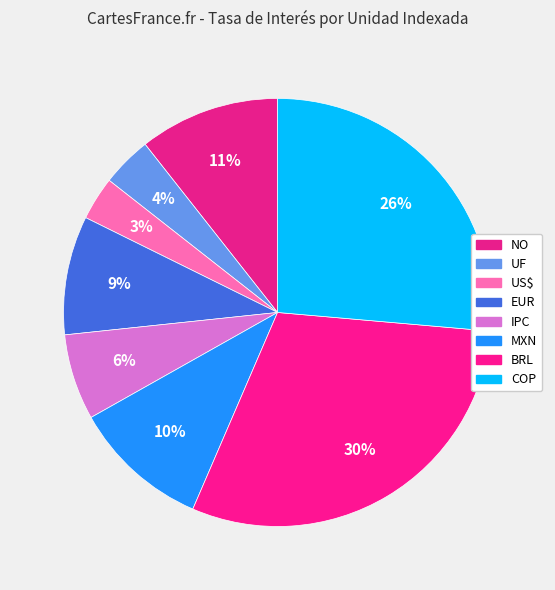

To the nearest percent, what is the difference between the largest and smallest slice percentages?

27%